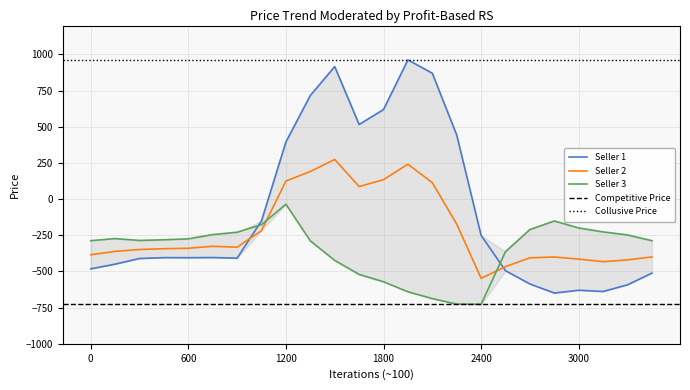

Is it true that 0.0 equals 1352.5 at 10?

False